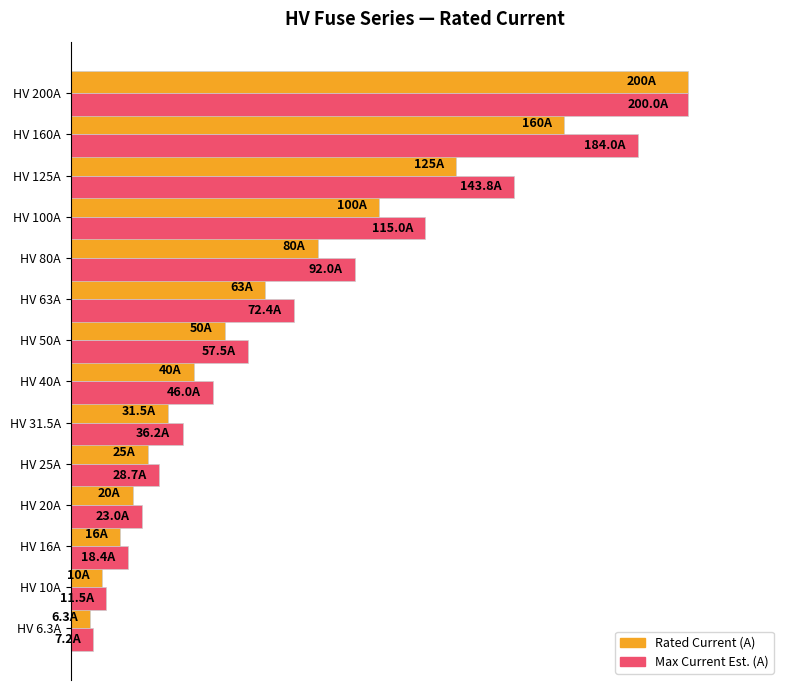

Which series has the largest total across all categories?

Max Current Est. (A)